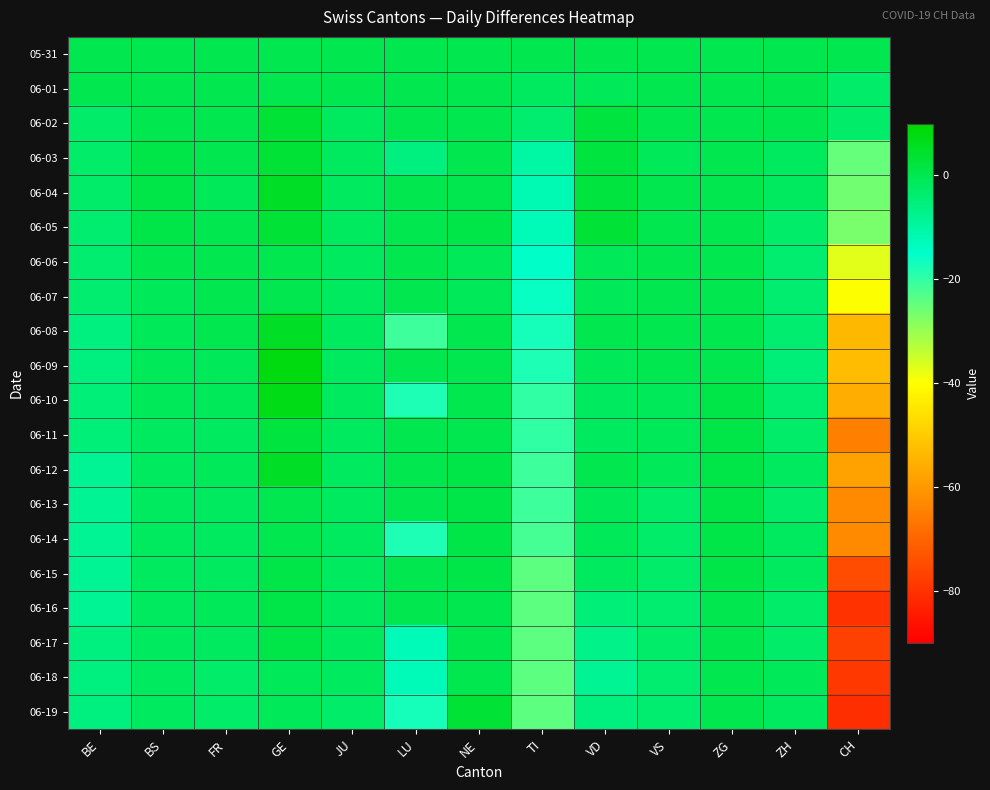

Which category has the lowest value across all series?

CH